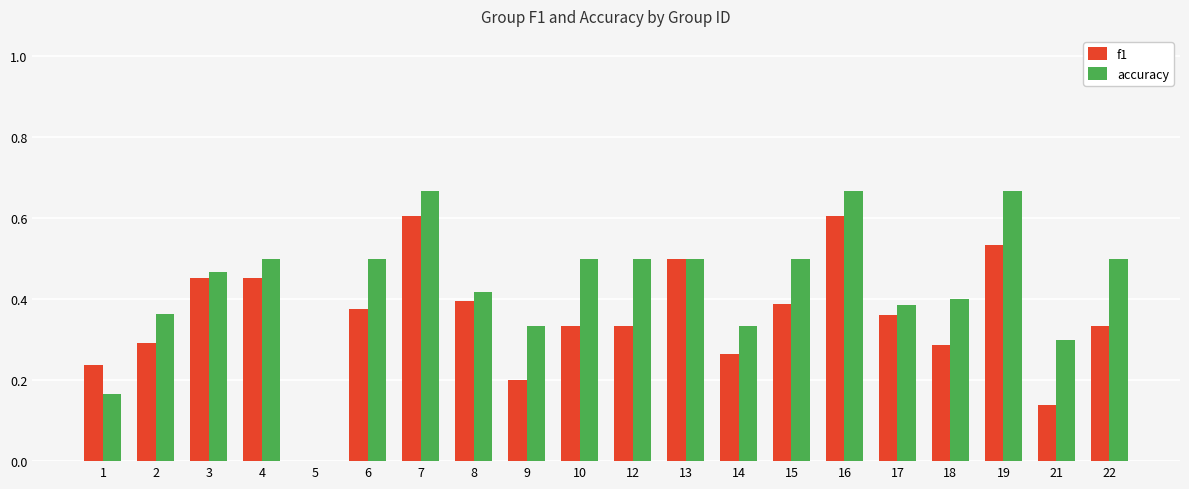

Which series changed the most between 16 and 21?

f1